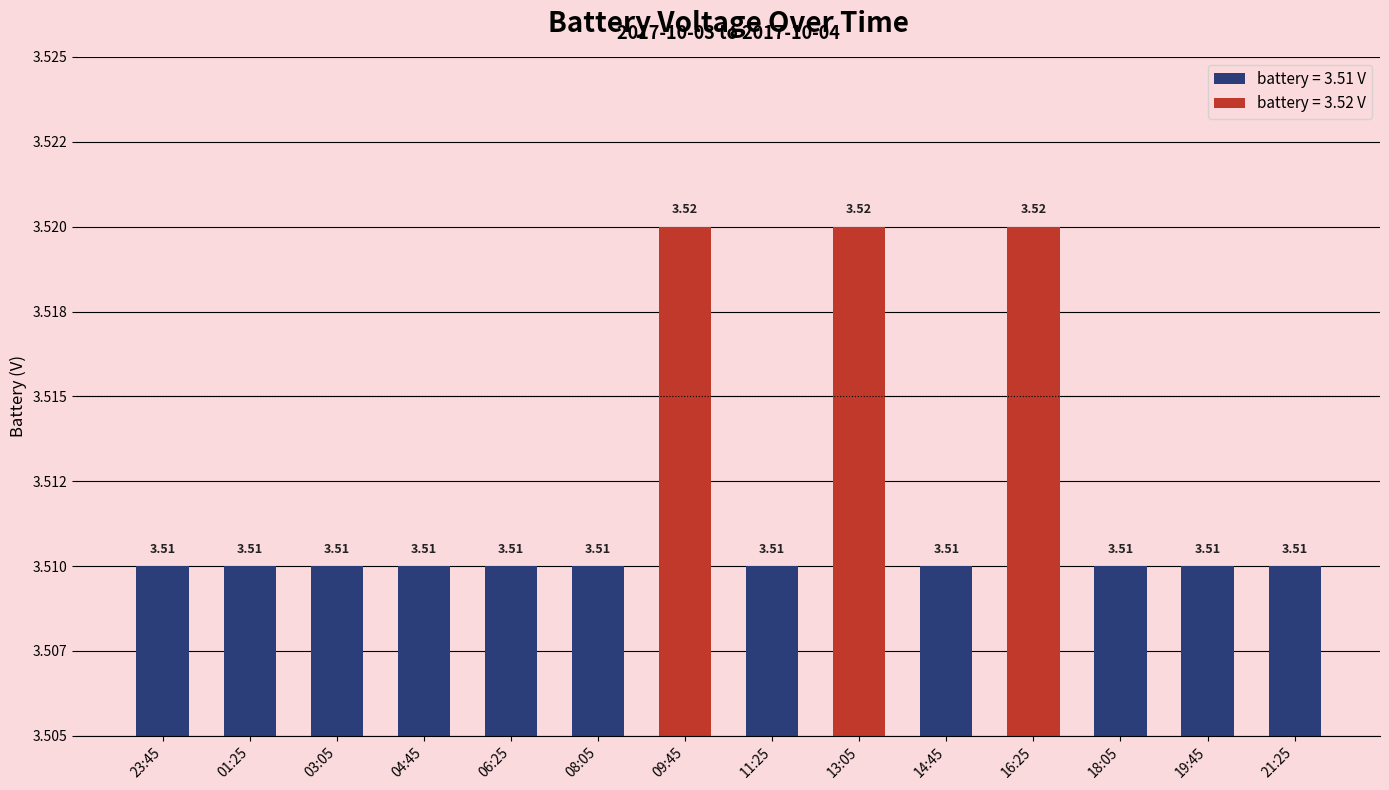

True or false: the data shows 2.1 at 04:45.

False